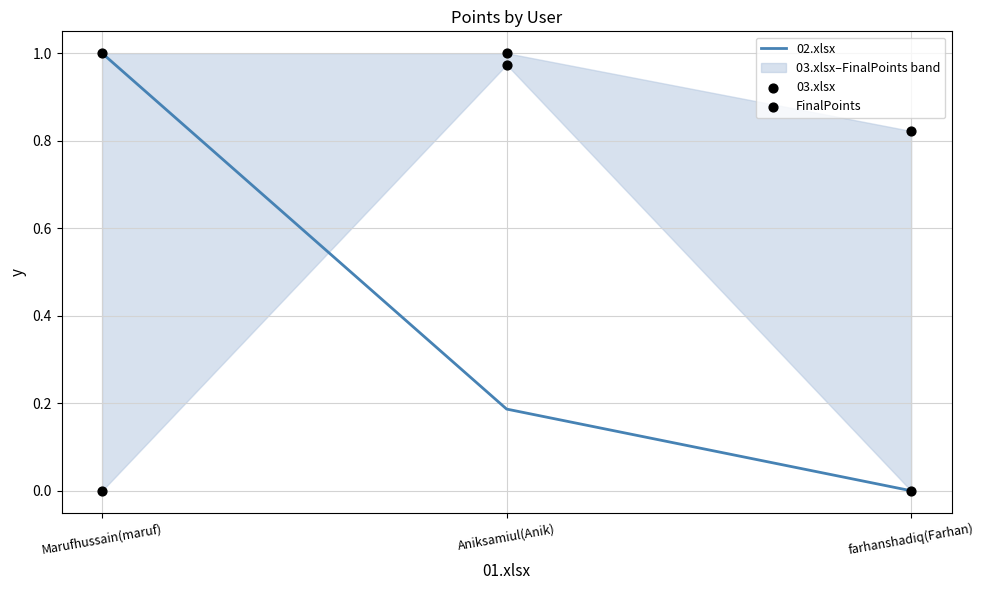

At which category is the sum across all series the highest?

Aniksamiul(Anik)